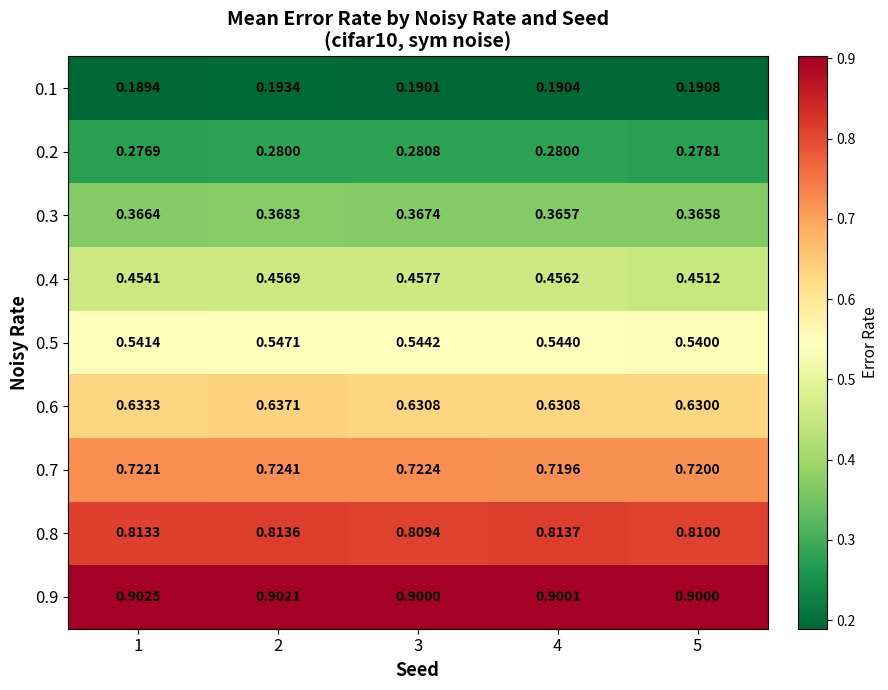

At which category is the sum across all series the highest?

2